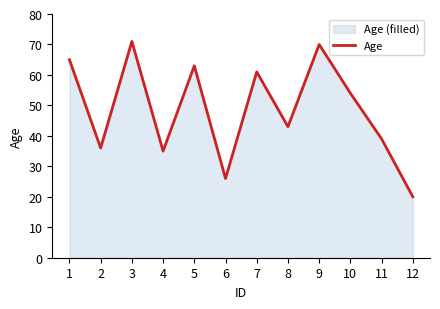

Reading left to right, transcribe all the data shown in this chart.

65	36	71	35	63	26	61	43	70	54	39	20